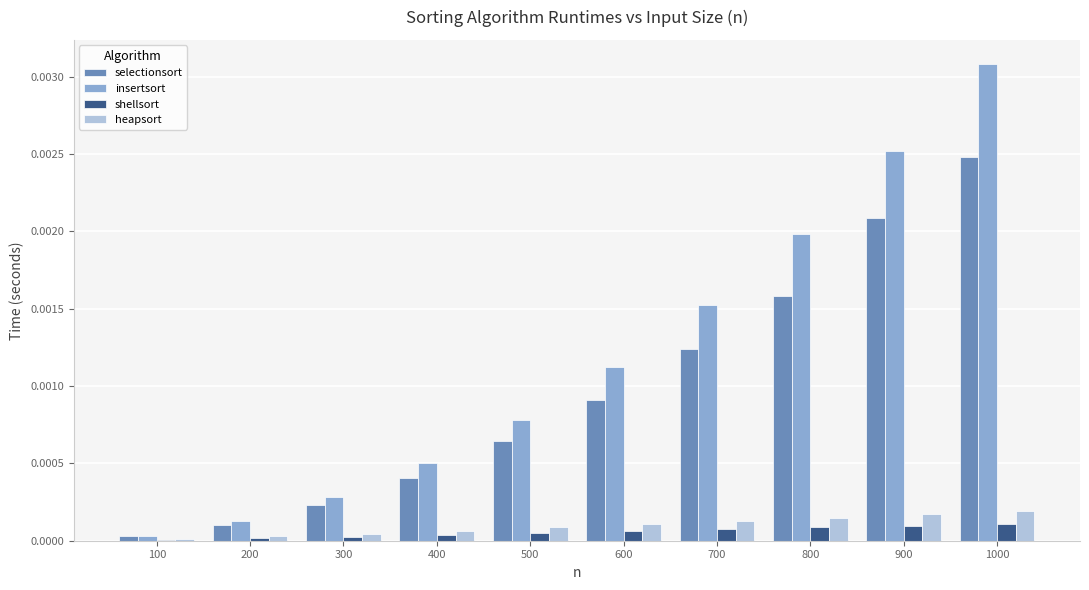

True or false: insertsort has a value of 0.0 at 700.

True